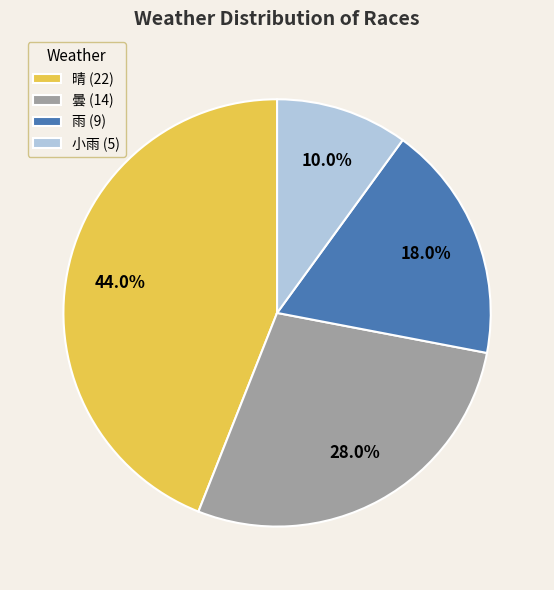

Is there any slice that represents more than half of the pie?

No